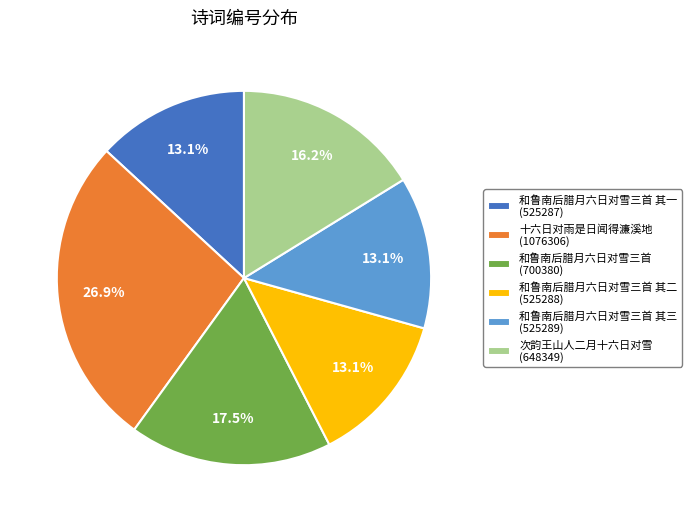

To the nearest percent, what is the difference between the largest and smallest slice percentages?

14%